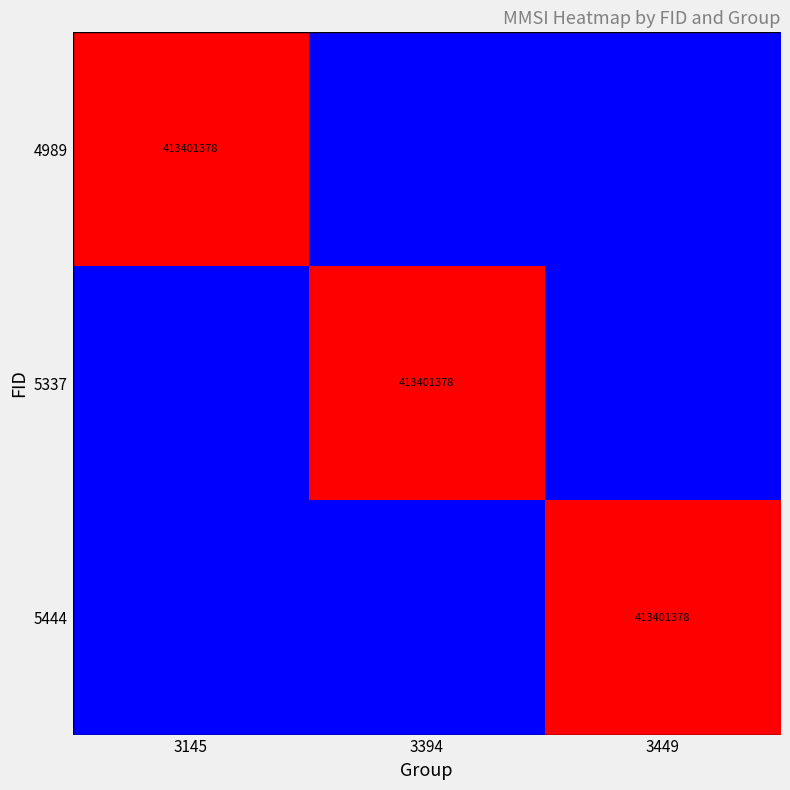

Is it true that 4989 equals 413401378 at 3145?

True